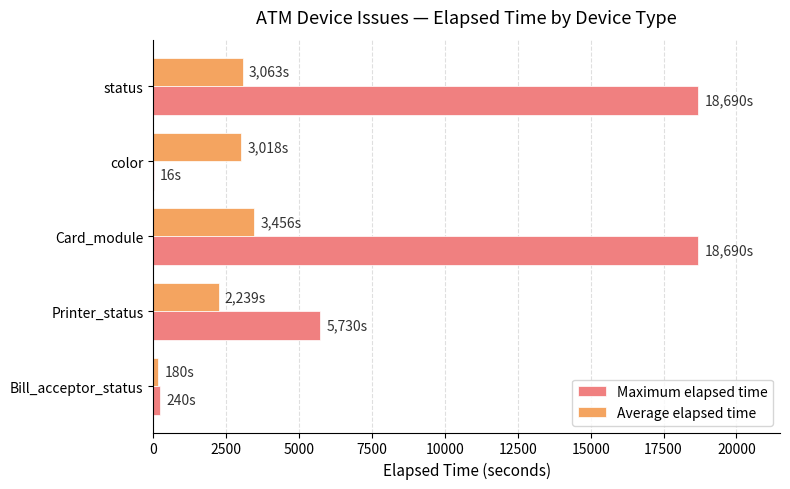

Which series changed the most between Printer_status and status?

Maximum elapsed time